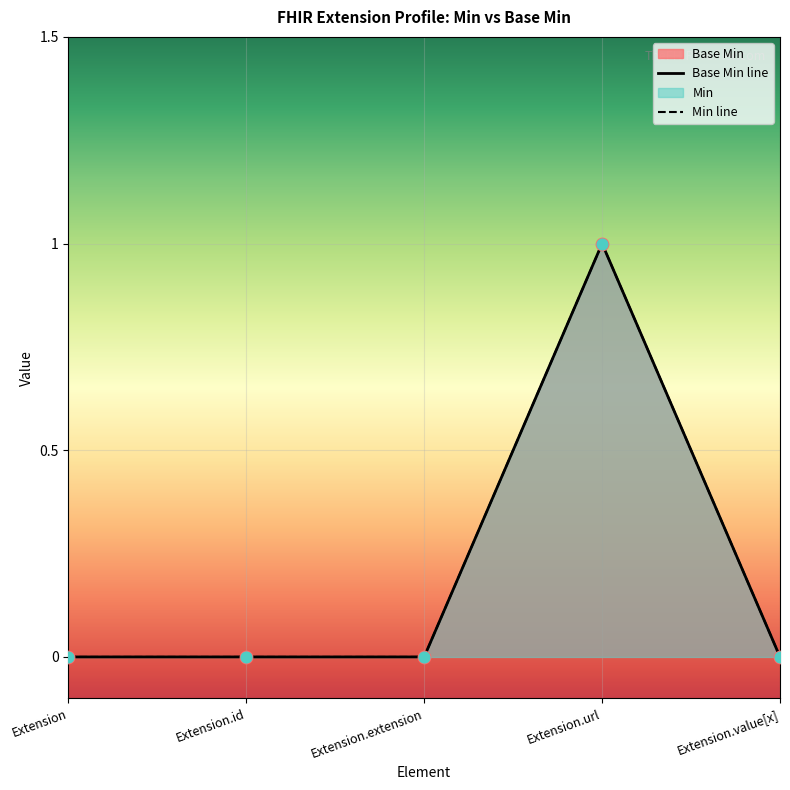

Between Extension.value[x] and Extension.url, which is larger?

Extension.url